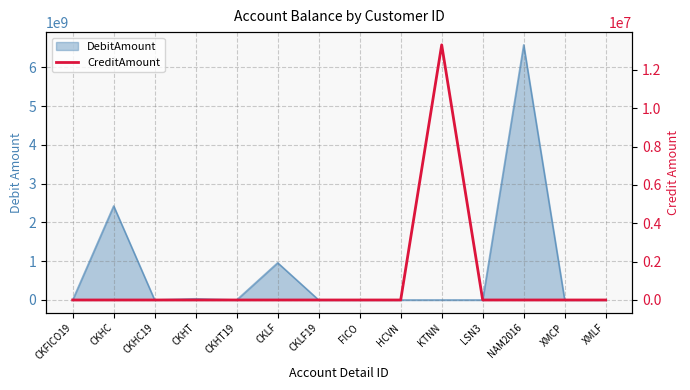

Does the chart display data point markers on the line(s)?

No